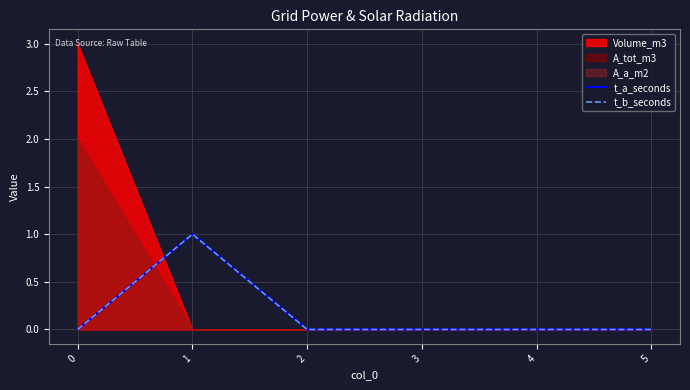

The value of t_b_seconds at 4 is 0. True or false?

True